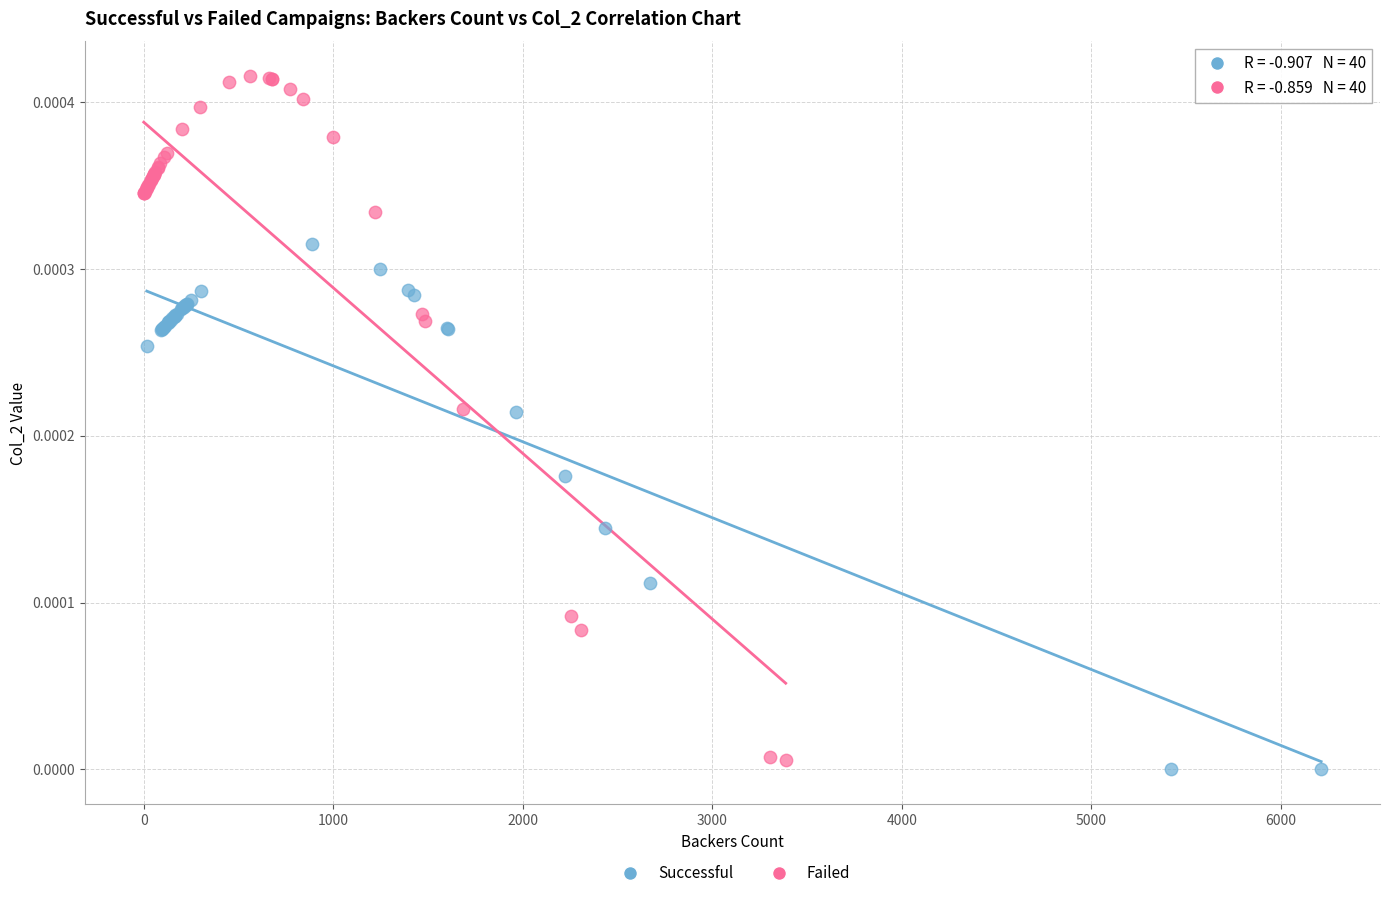

Which series has the widest spread of Y values?

Failed